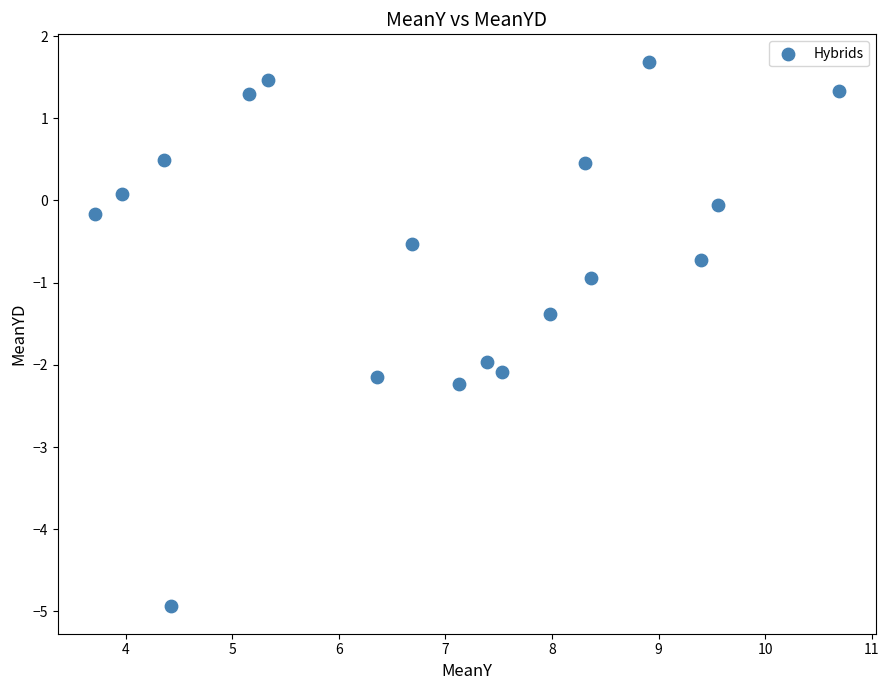

What is the range of Y values (max minus min)?

6.6